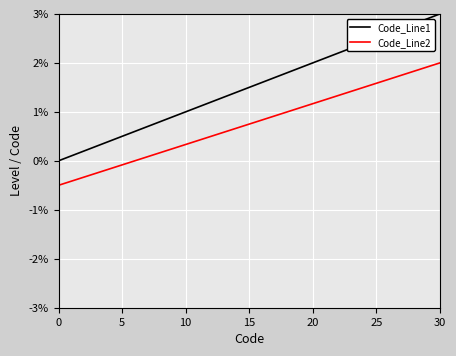

Rank the series by their maximum value, from lowest to highest.

Code_Line2, Code_Line1